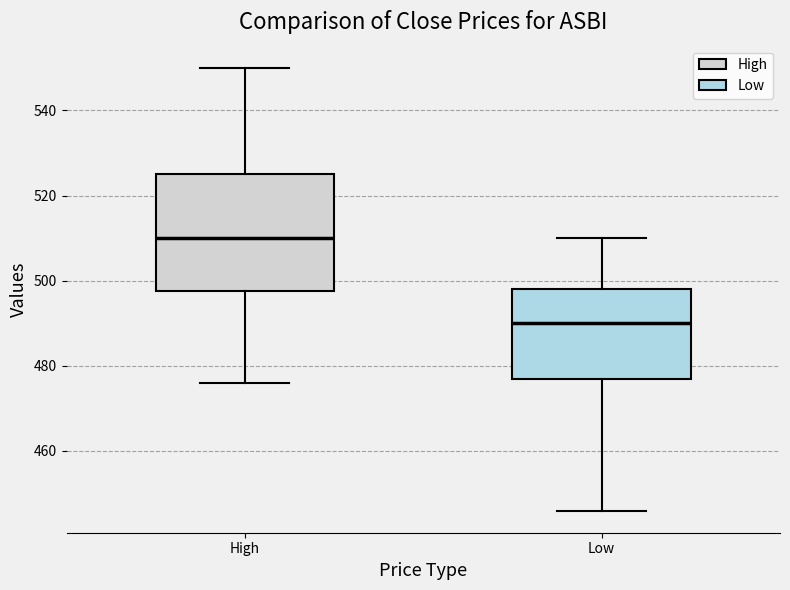

Reading left to right, read every box against the y-axis: the position of its median line, the range the box covers, and the ends of its whiskers. The values are not printed on the chart, so give them approximately, as read against the axis.

High: median 510, box 498 to 526, whiskers 476 to 550
Low: median 490, box 478 to 498, whiskers 446 to 510